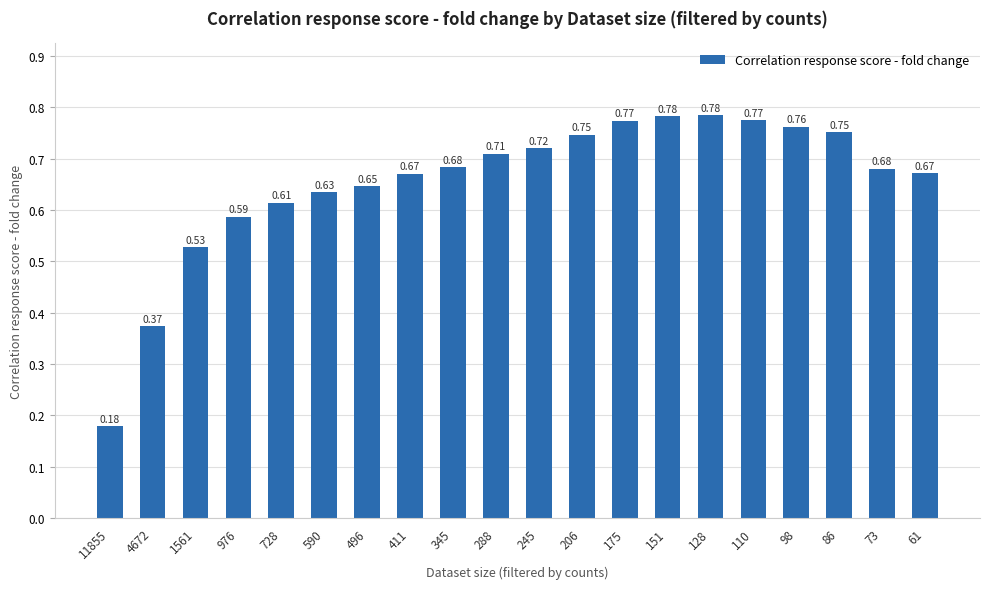

How many values are between 0 and 1?

20